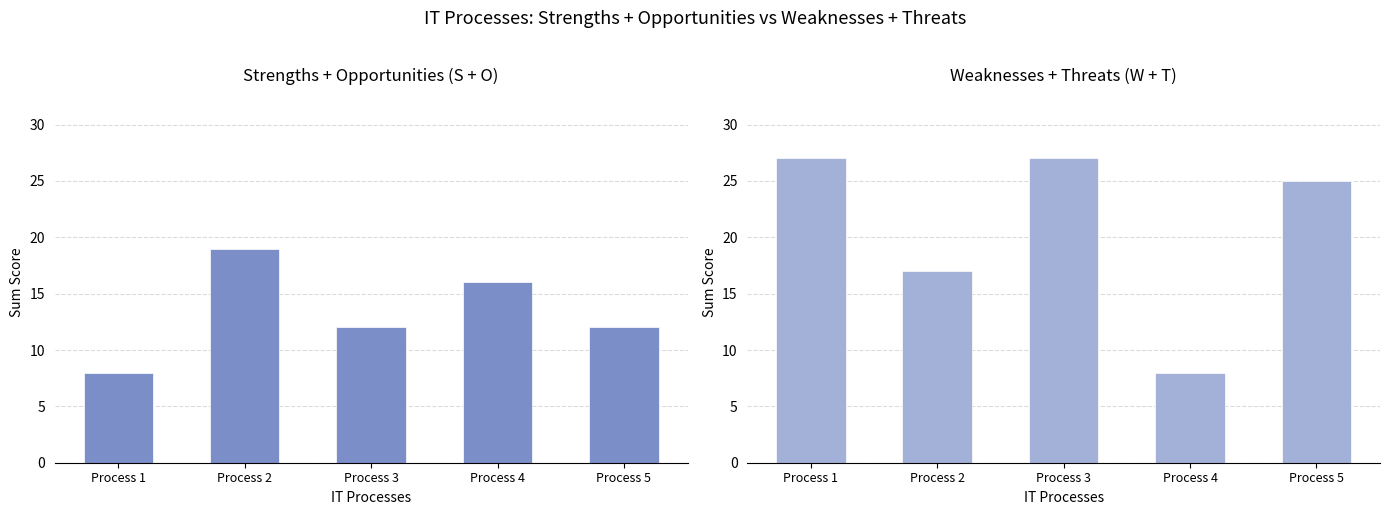

Is the value of W + T at Process 1 greater than the value of S + O at Process 3?

Yes